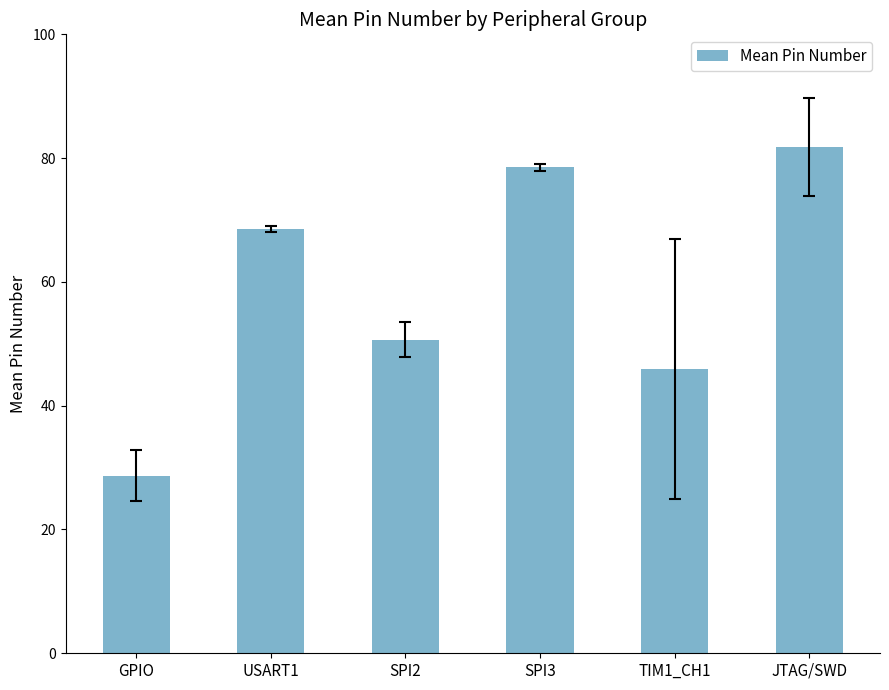

Reading left to right, what are all the values shown in this chart?

28.7	68.5	50.7	78.5	46.0	81.8